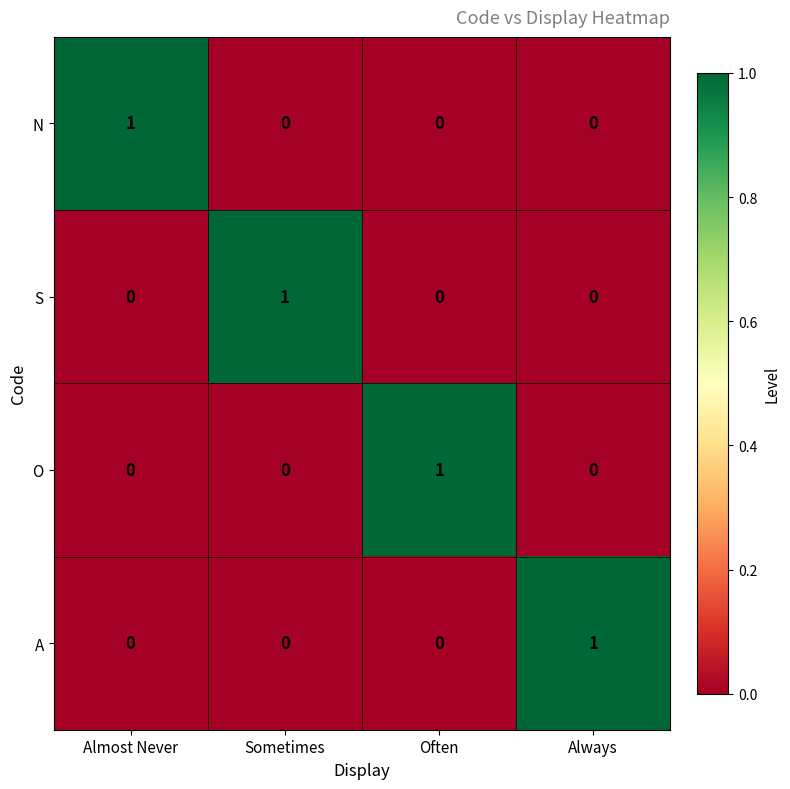

At how many categories does at least one series exceed 0?

4